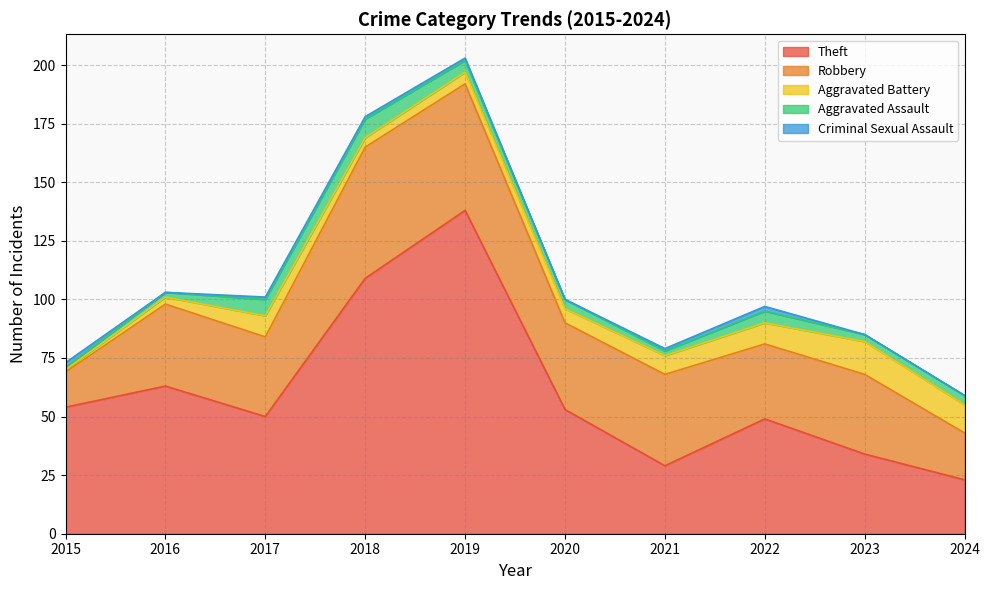

What is the sum of all Theft values?

602